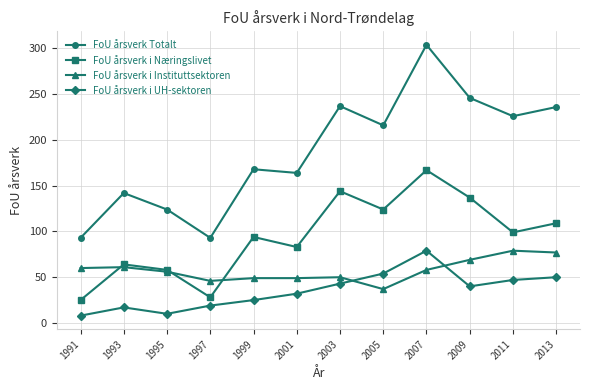

What value does the FoU årsverk i UH-sektoren series have at 2001, to the nearest 5?

30